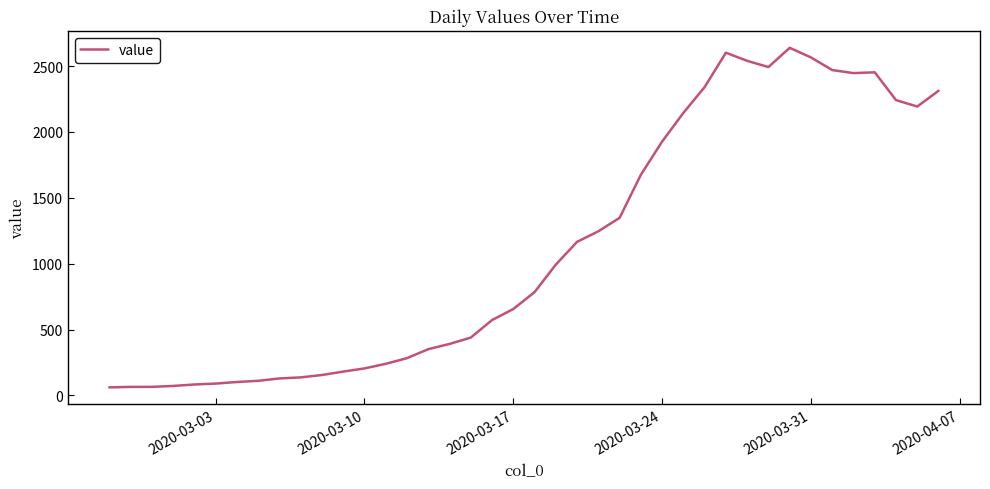

What is the smallest value displayed?

61